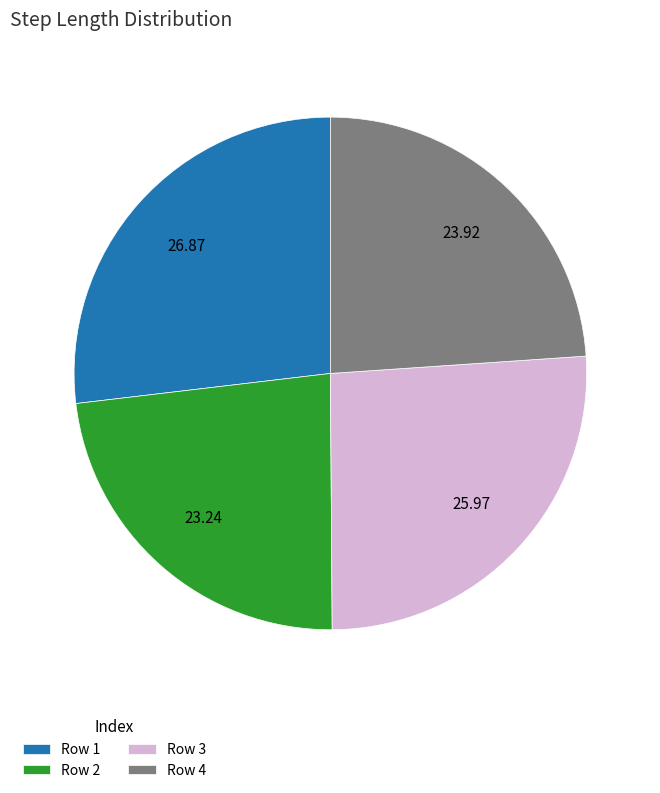

Which has a higher value, Row 1 or Row 4?

Row 1